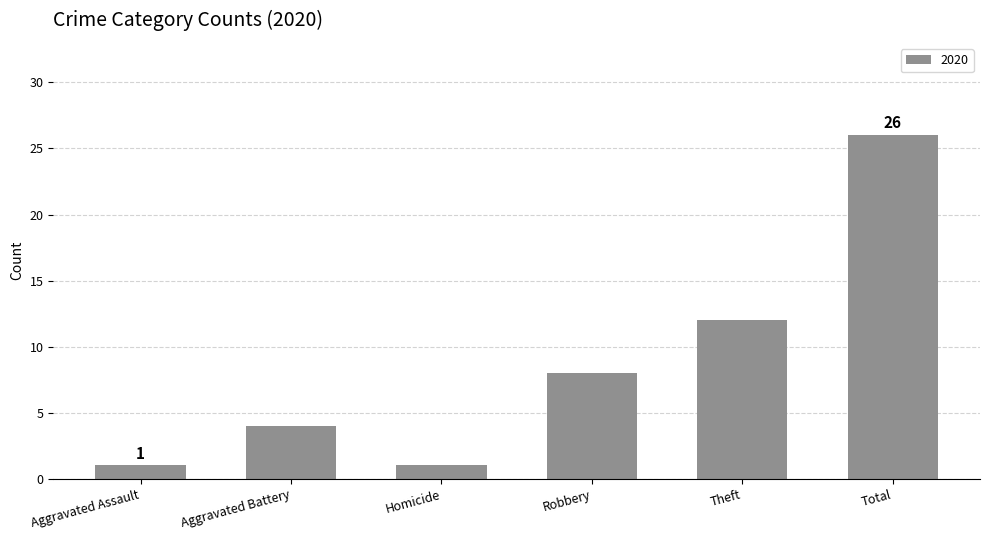

How many distinct data groups are displayed?

1